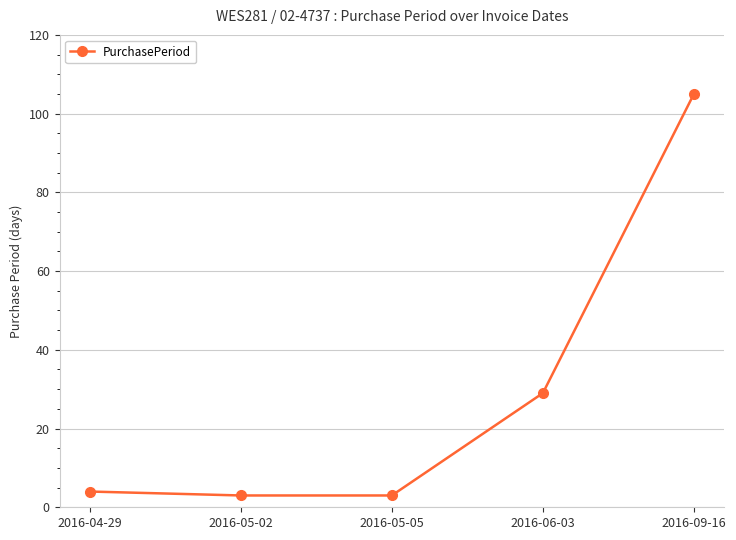

What is the change in value from 2016-05-02 to 2016-09-16?

+102